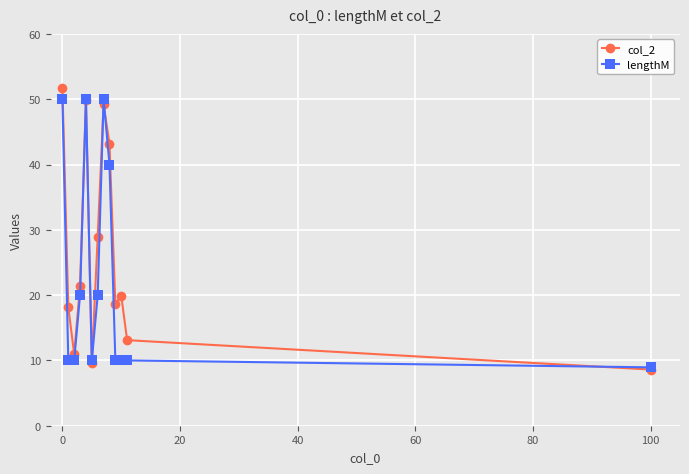

What is the maximum value shown in the chart?

51.8